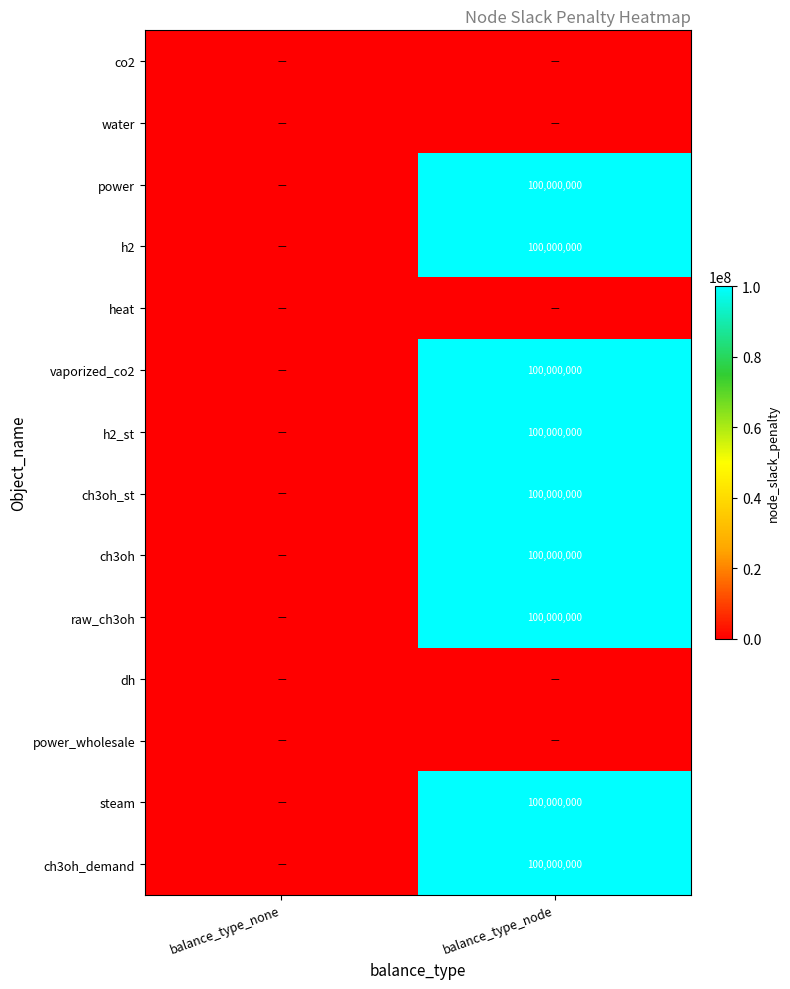

The value of raw_ch3oh at balance_type_node is 100000000. True or false?

True